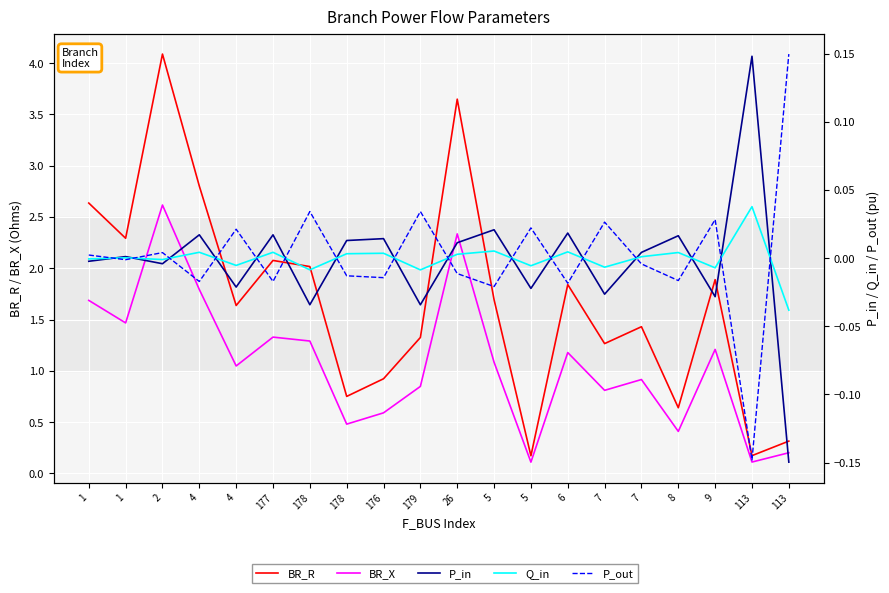

Which series has the largest total across all categories?

BR_R